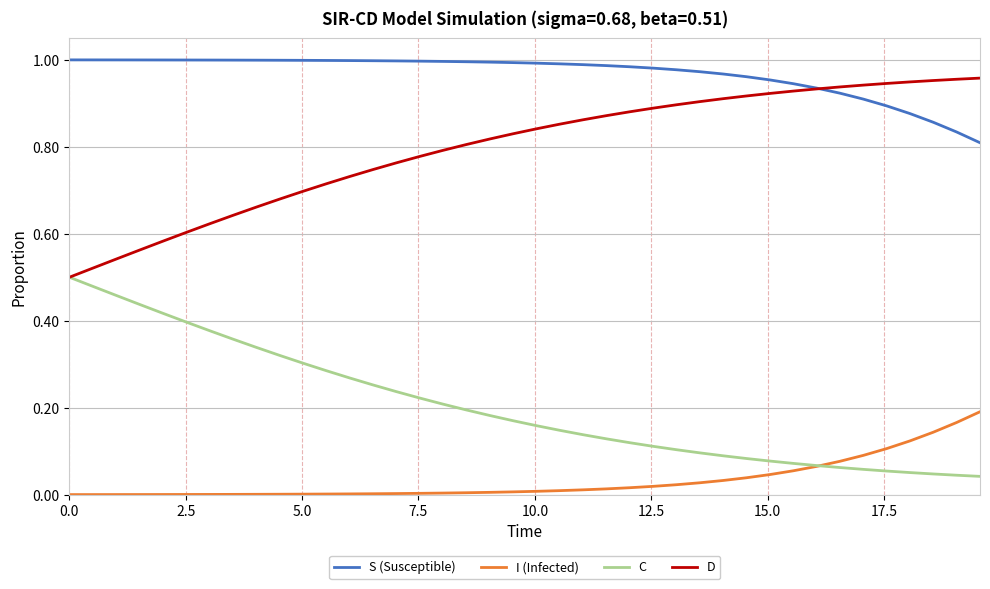

After their last crossing, which series has the higher values: D or S (Susceptible)?

D